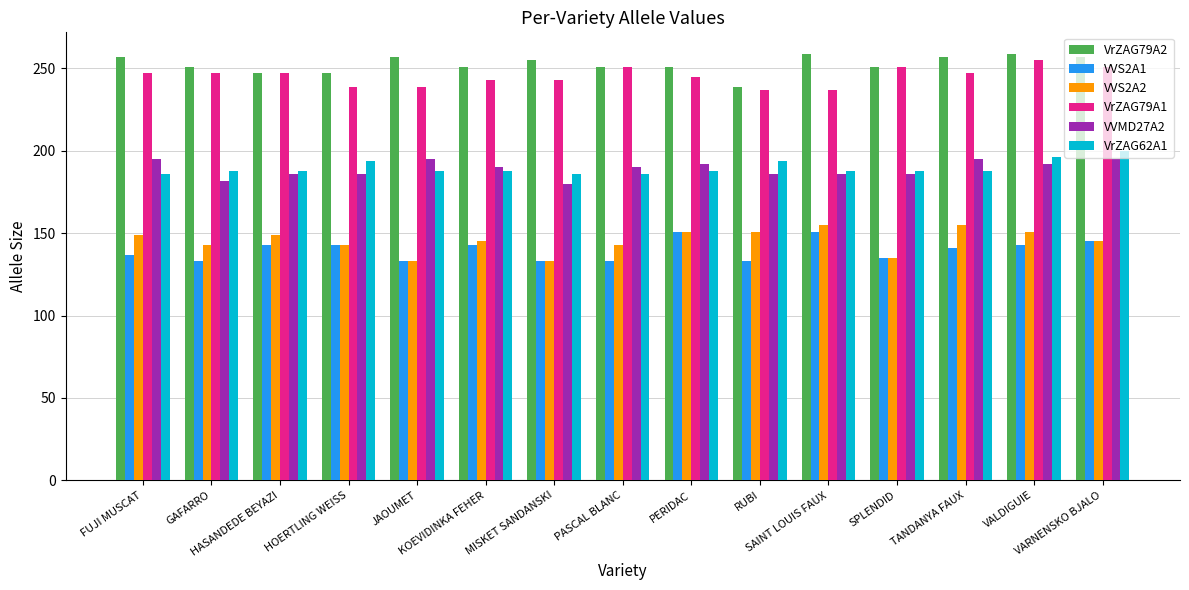

What is the difference between the second highest and minimum values in the VVS2A1 series?

18